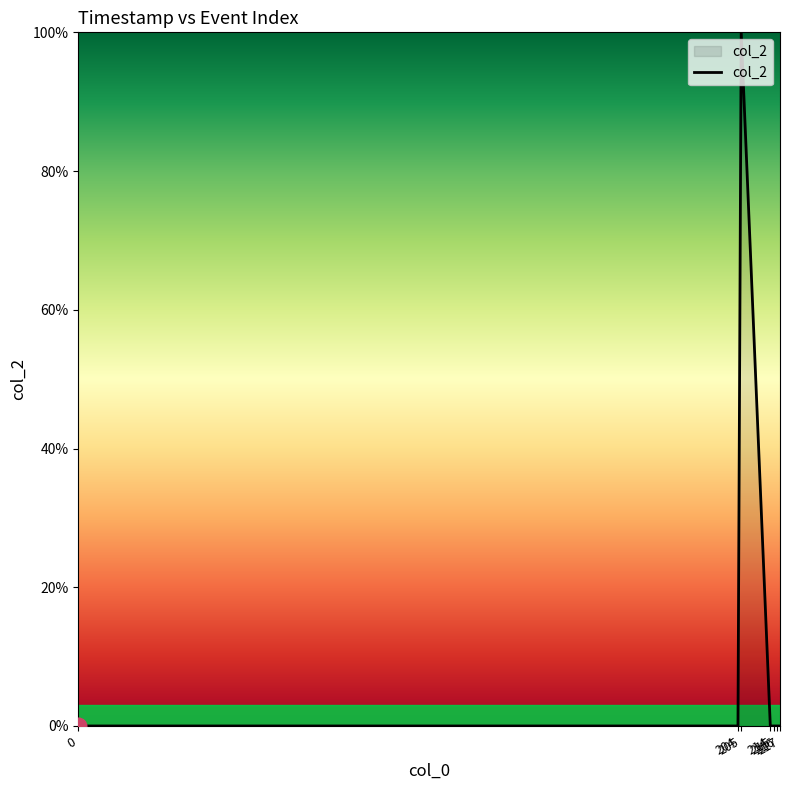

List the labels in order of value, largest first.

205, 0, 204, 214, 215, 216, 217